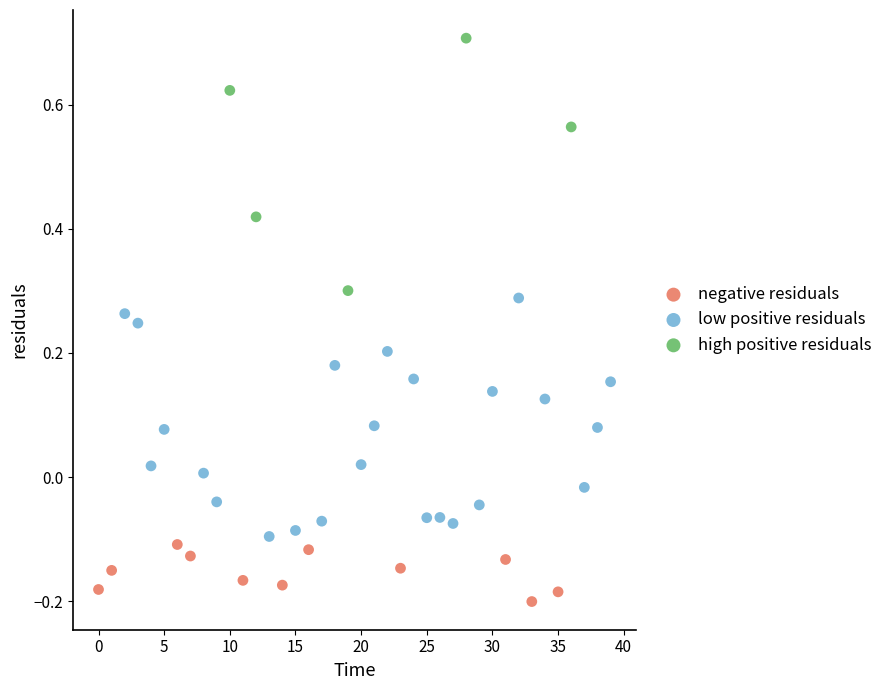

Which series contains the lowest Y value?

negative residuals